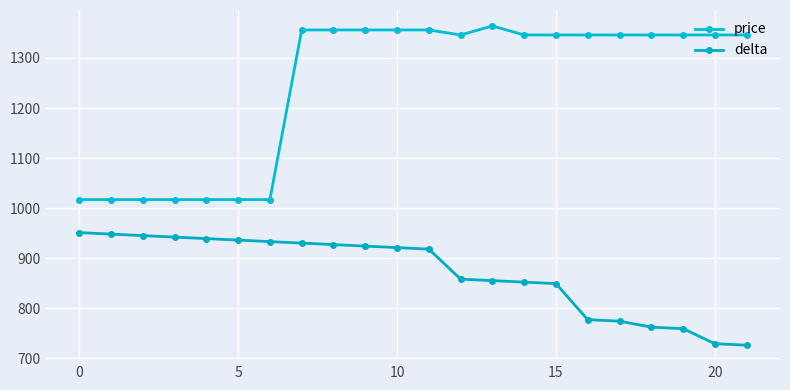

Reading right to left, list all the values displayed in this chart.

price: 1346	1346	1346	1346	1346	1346	1346	1346	1364	1346	1356	1356	1356	1356	1356	1017	1017	1017	1017	1017	1017	1017
delta: 726	729	759	762	774	777	849	852	855	858	918	921	924	927	930	933	936	939	942	945	948	951